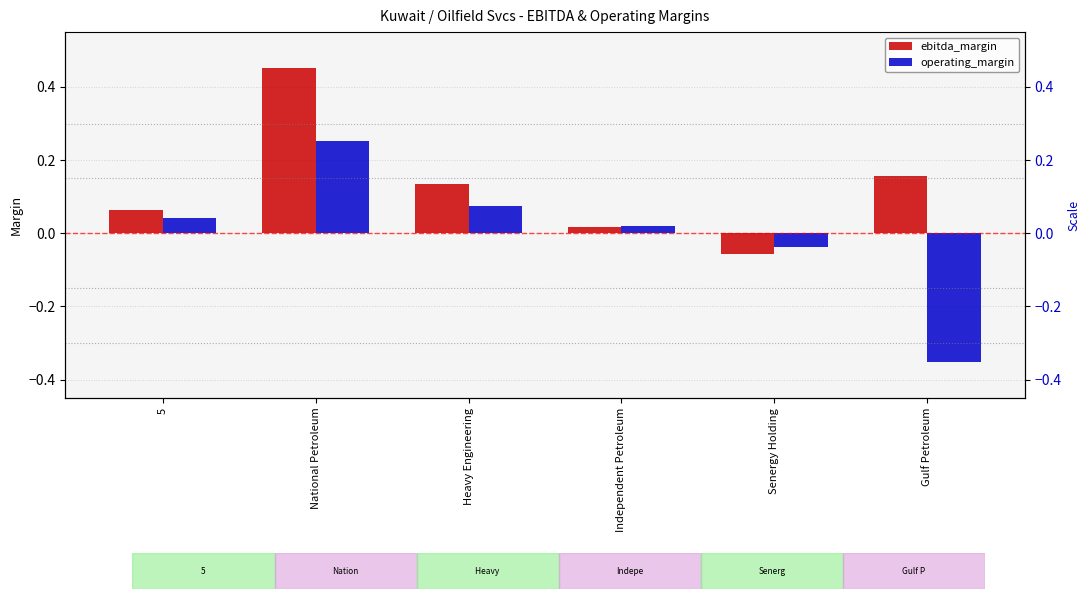

What position from the right is Gulf Petroleum?

1